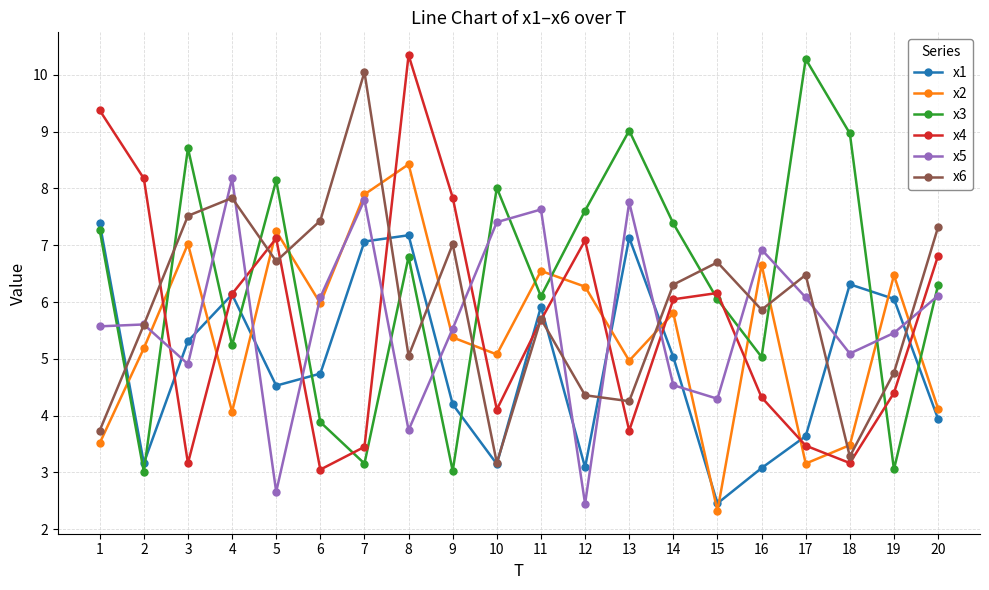

What is the average value of the x4 series?

5.7